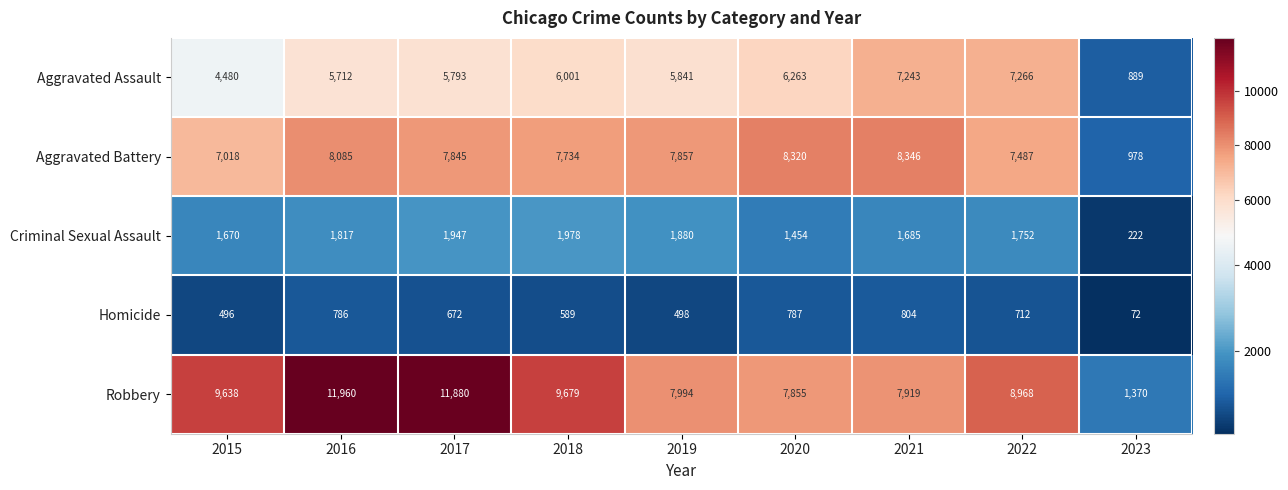

Rank the series by their maximum value, from highest to lowest.

Robbery, Aggravated Battery, Aggravated Assault, Criminal Sexual Assault, Homicide